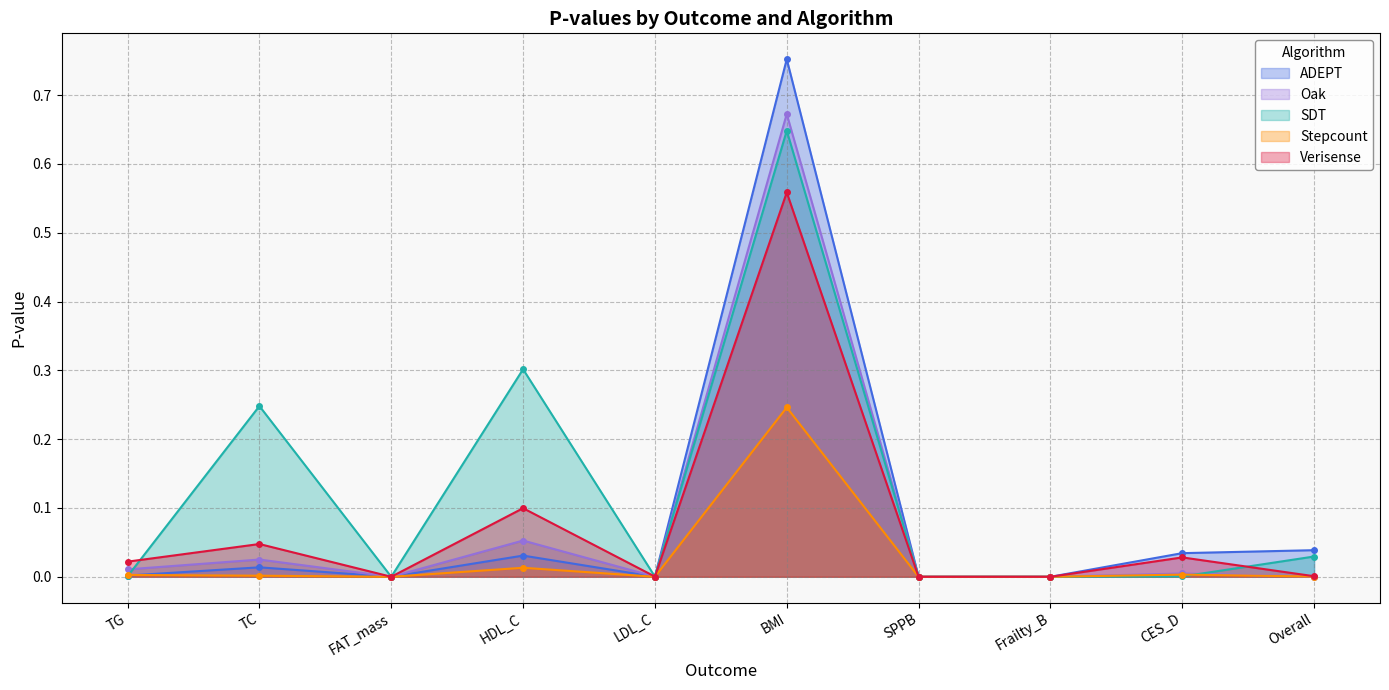

In Stepcount, how many points are lower than both neighbors (excluding endpoints)?

3